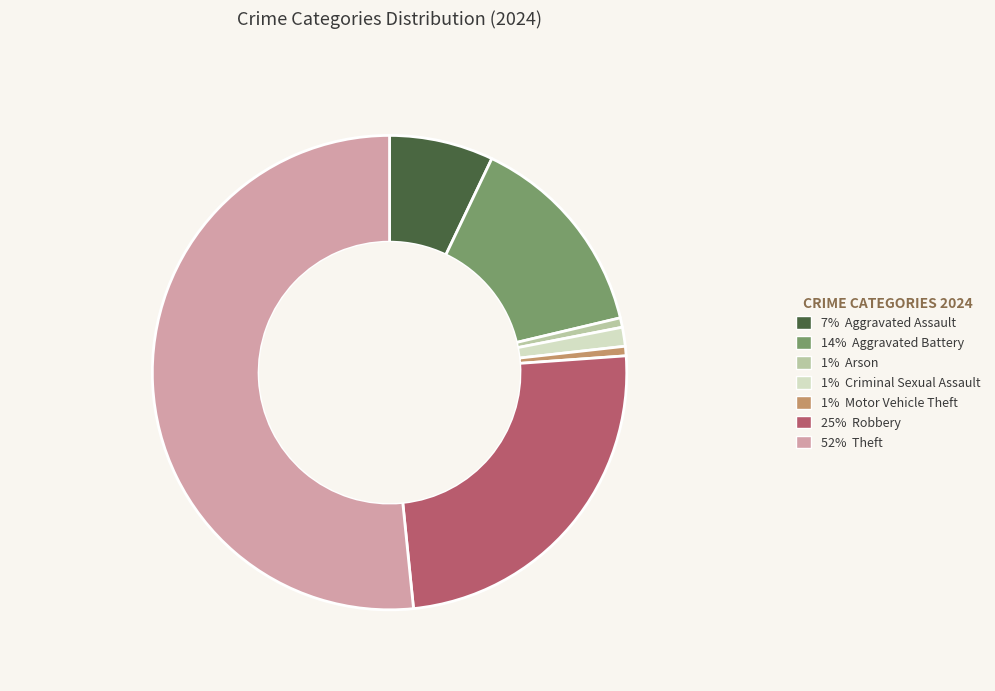

Does any single category account for the majority?

Yes